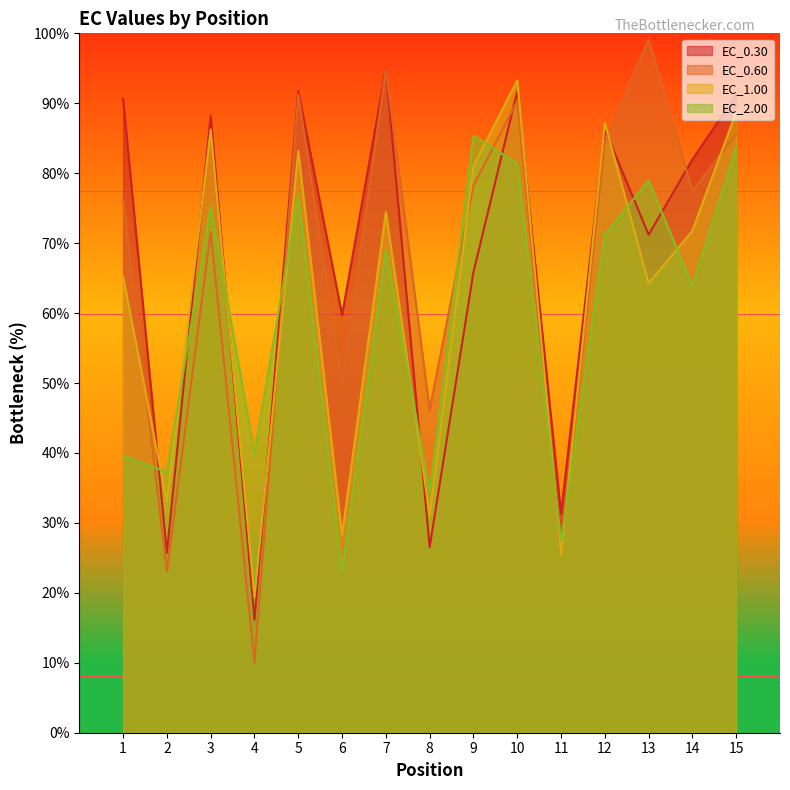

Does the chart have visible grid lines?

No